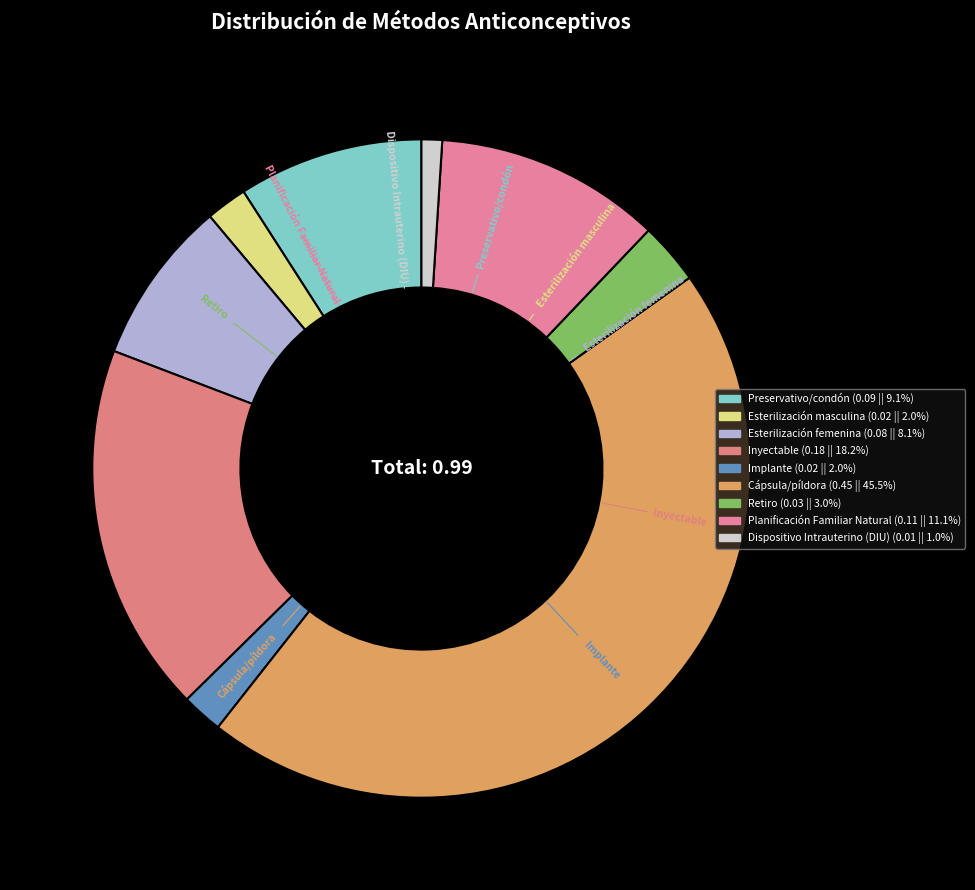

Is there a majority slice in this chart?

No